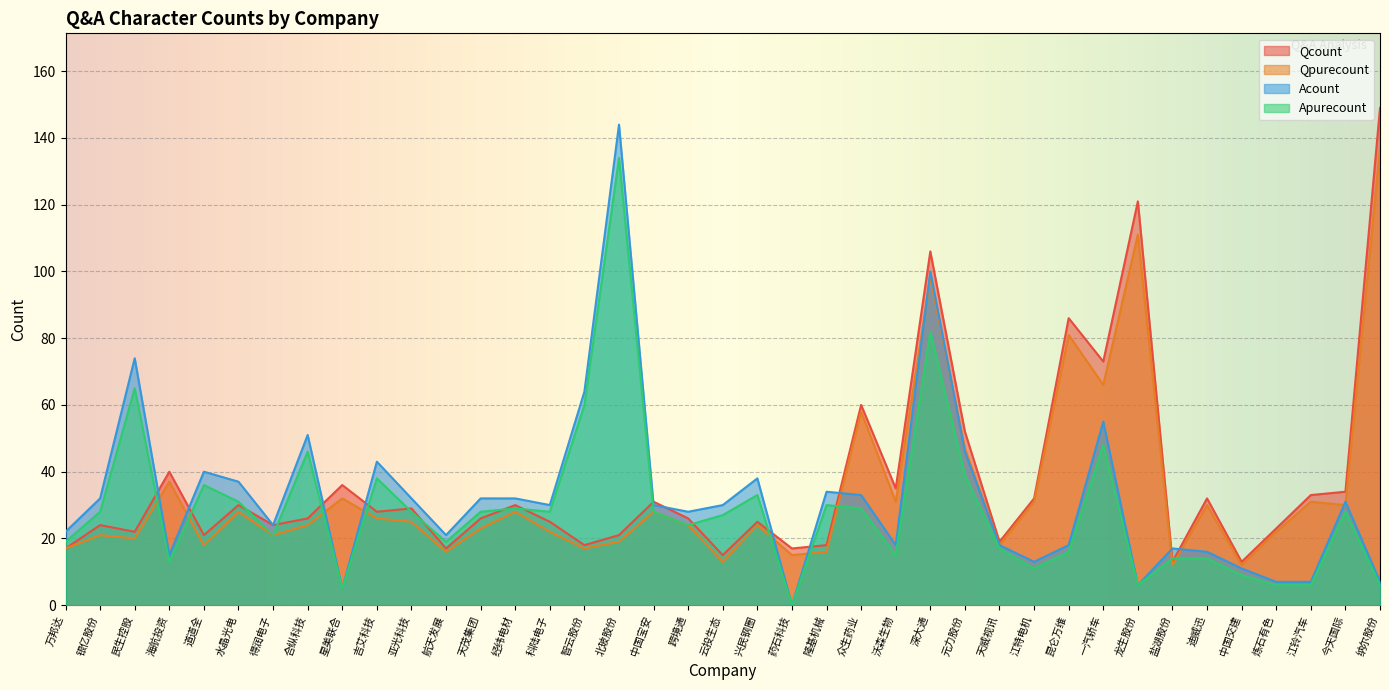

List the series in order of their overall mean, highest first.

Qcount, Qpurecount, Acount, Apurecount